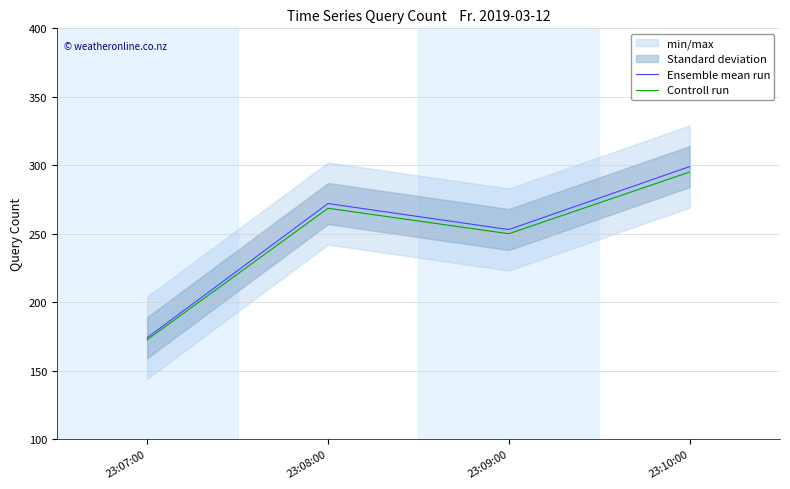

Reading right to left, list all the values displayed in this chart.

Ensemble mean run: 23:10:00=299.0	23:09:00=253.0	23:08:00=272.0	23:07:00=174.0
Controll run: 23:10:00=295.0	23:09:00=249.9	23:08:00=268.6	23:07:00=172.5